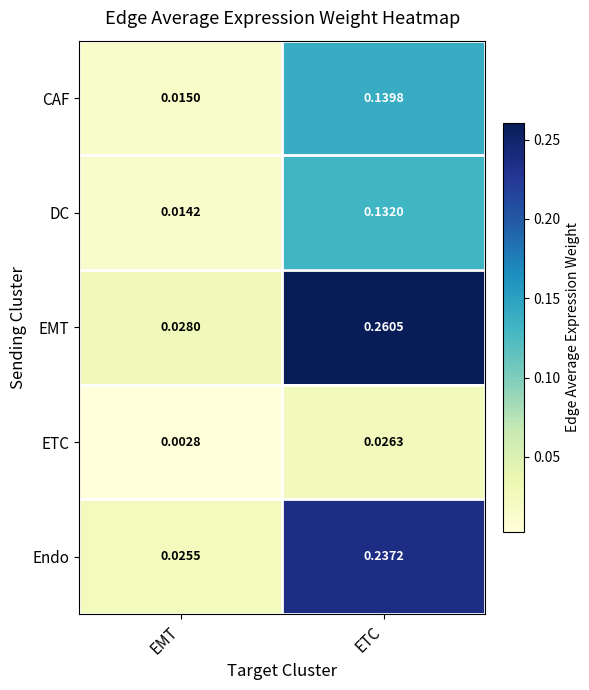

At EMT, list the series in order from largest to smallest.

EMT, Endo, CAF, DC, ETC